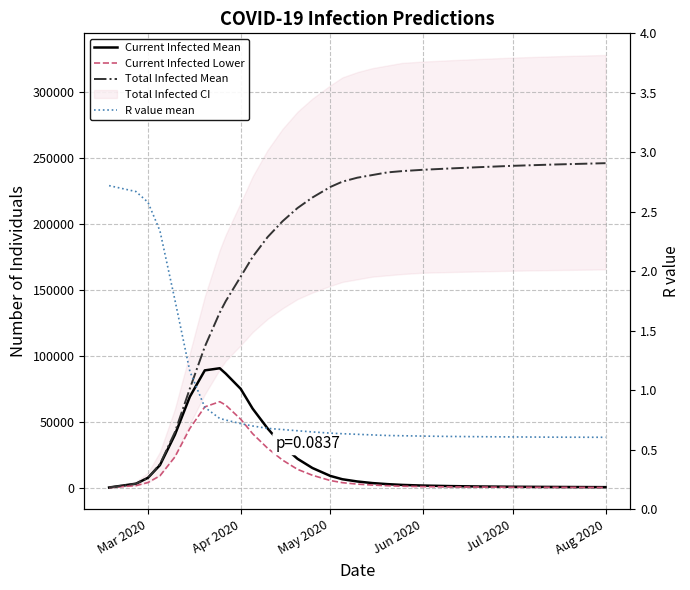

How many lines are shown in the chart?

4